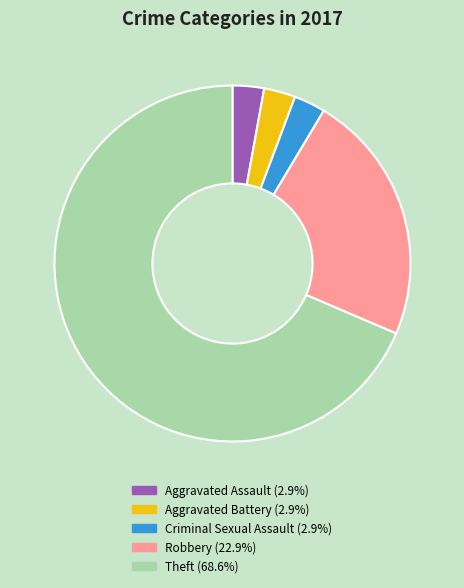

What is the largest slice in the pie chart?

Theft